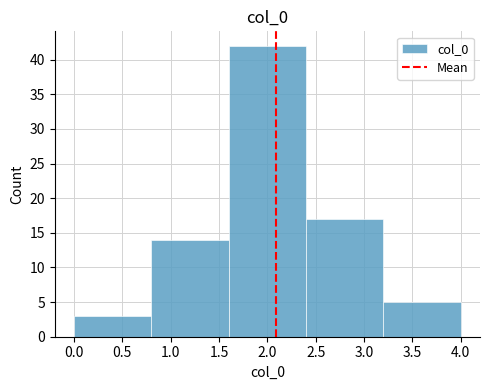

Over which range of the x-axis is the bar tallest?

1.6 to 2.4